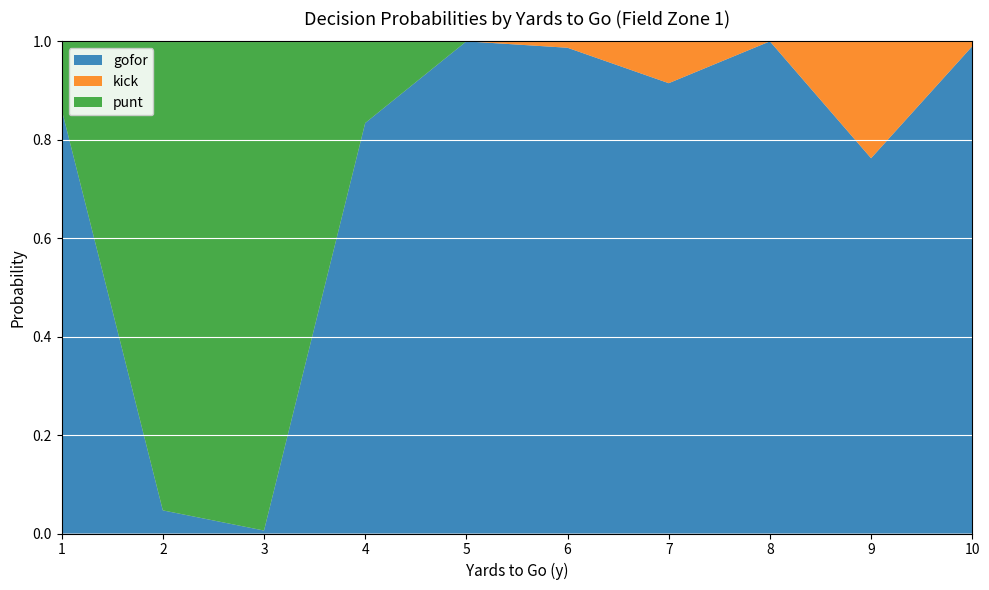

Reading left to right, list all the values displayed in this chart.

punt: 0.1	1.0	1.0	0.2	0.0	0.0	0.0	0.0	0.0	0.0
kick: 0.0	0.0	0.0	0.0	0.0	0.0	0.1	0.0	0.2	0.0
gofor: 0.9	0.0	0.0	0.8	1.0	1.0	0.9	1.0	0.8	1.0